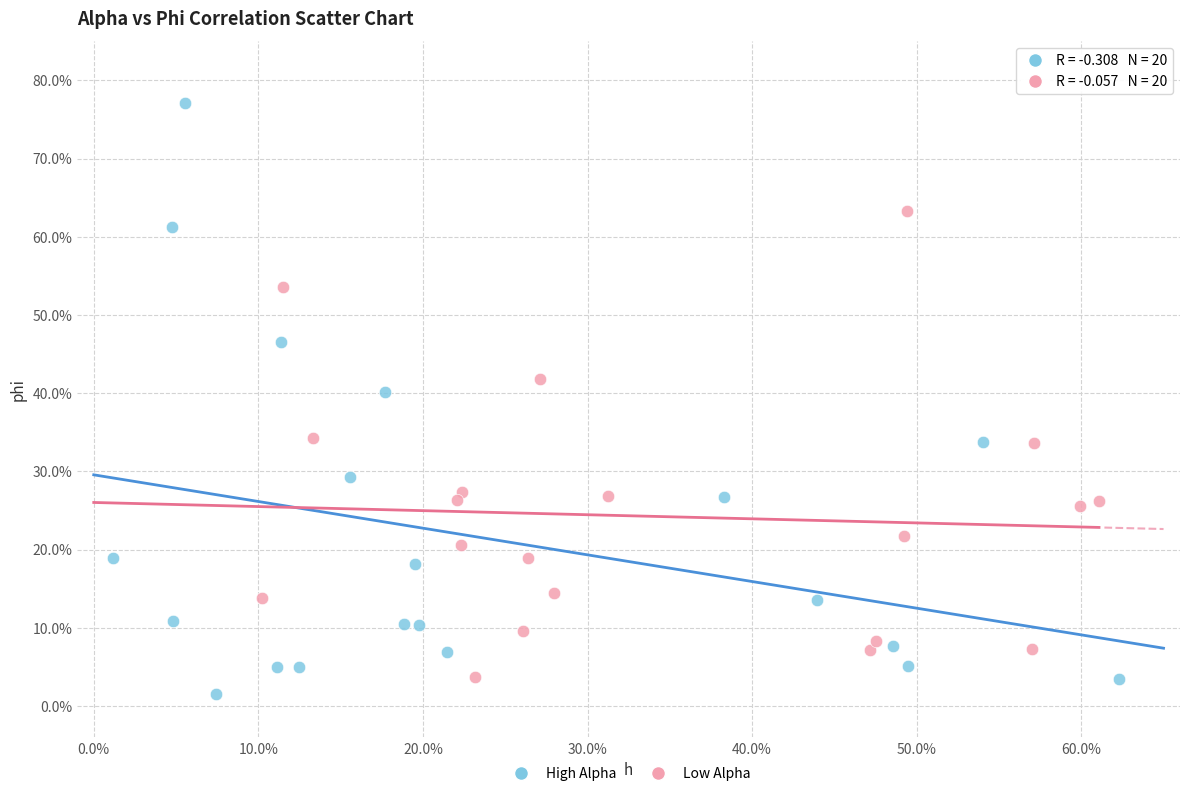

What are all the series names shown in the legend?

High Alpha, Low Alpha